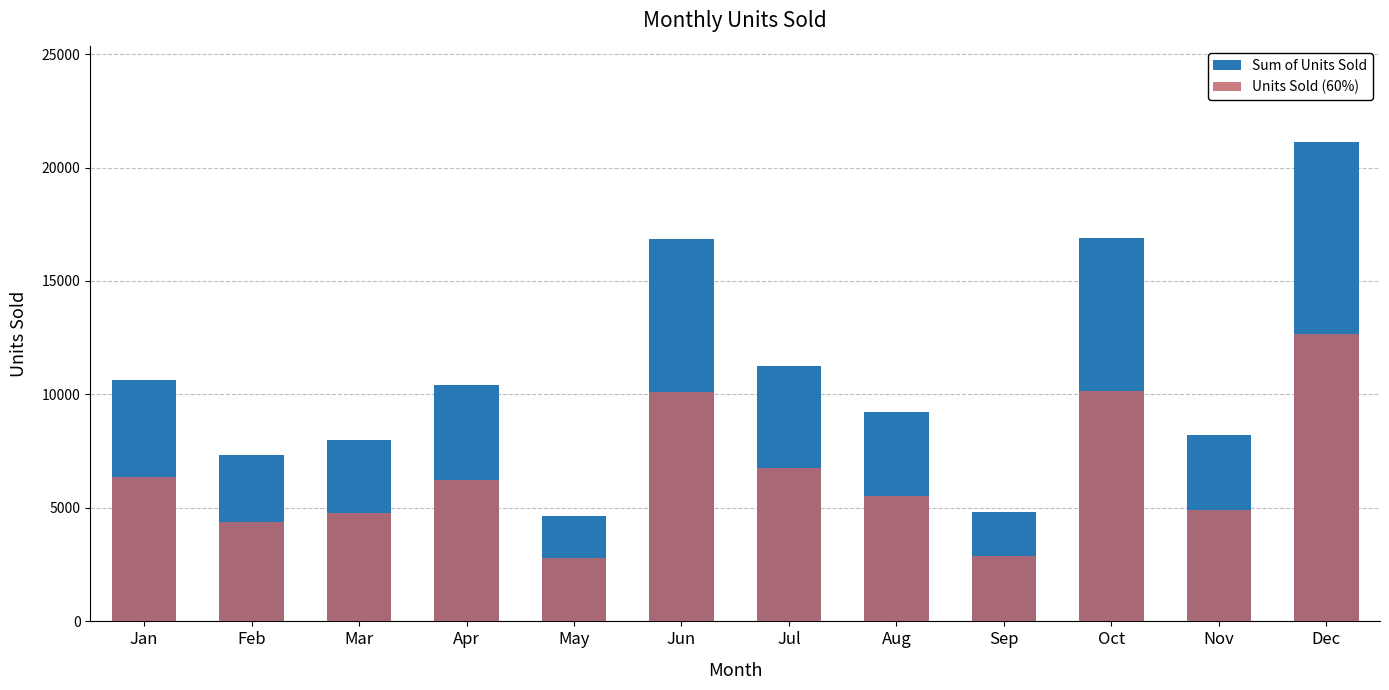

How many bars are there in total?

24